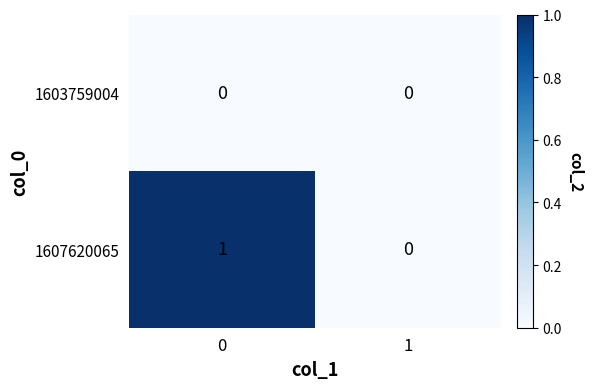

List the series in order of their peak value, lowest first.

1603759004, 1607620065